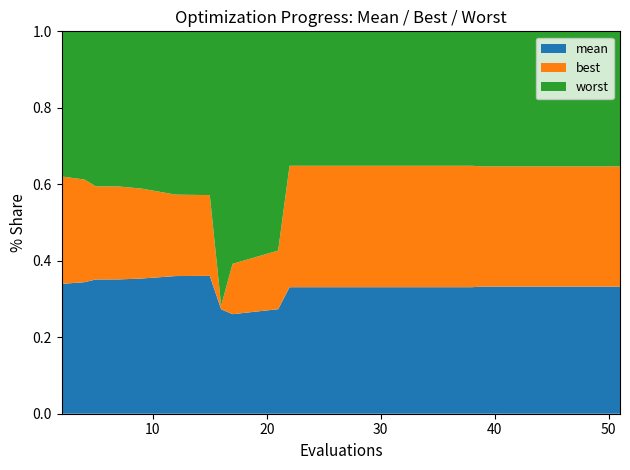

Reading right to left, transcribe all the data shown in this chart.

mean: 51=0.1	47=0.1	43=0.1	39=0.1	38=0.1	34=0.1	30=0.1	26=0.1	22=0.1	21=0.1	17=0.1	16=0.5	15=3.4	13=3.4	12=3.4	9=3.4	7=3.5	5=3.5	4=3.5	2=3.6
best: 51=0.1	47=0.1	43=0.1	39=0.1	38=0.1	34=0.1	30=0.1	26=0.1	22=0.1	21=0.1	17=0.1	16=0.0	15=2.0	13=2.0	12=2.0	9=2.3	7=2.4	5=2.4	4=2.8	2=3.0
worst: 51=0.1	47=0.1	43=0.1	39=0.1	38=0.1	34=0.1	30=0.1	26=0.1	22=0.1	21=0.3	17=0.3	16=1.4	15=4.0	13=4.0	12=4.0	9=4.0	7=4.0	5=4.0	4=4.0	2=4.0